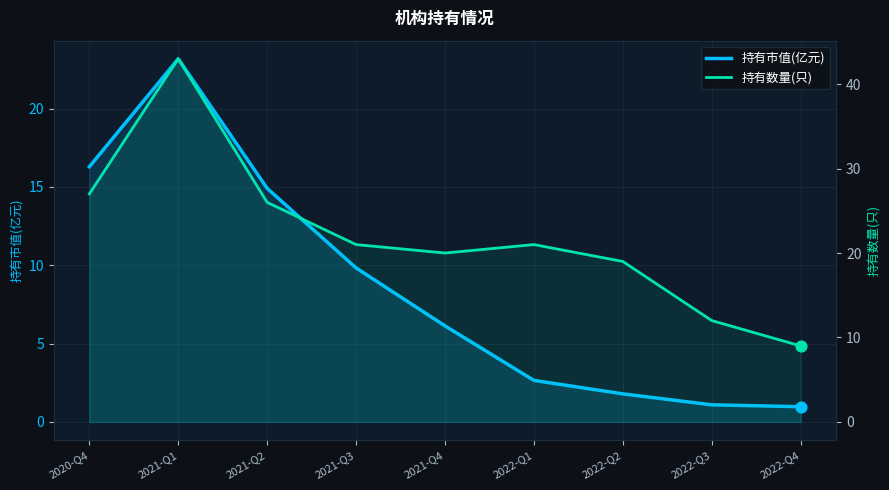

Is the value of 持有数量(只) at 2022-Q4 greater than the value of 持有市值(亿元) at 2020-Q4?

No